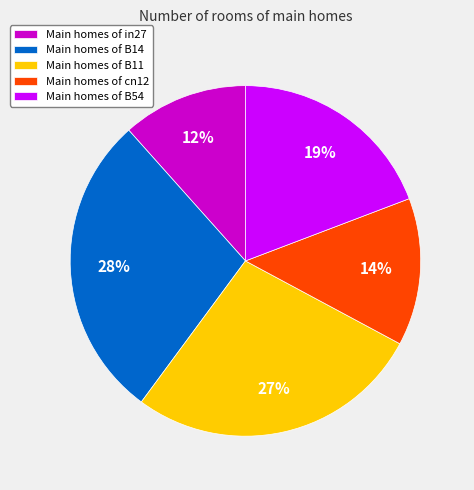

Does any single category account for the majority?

No